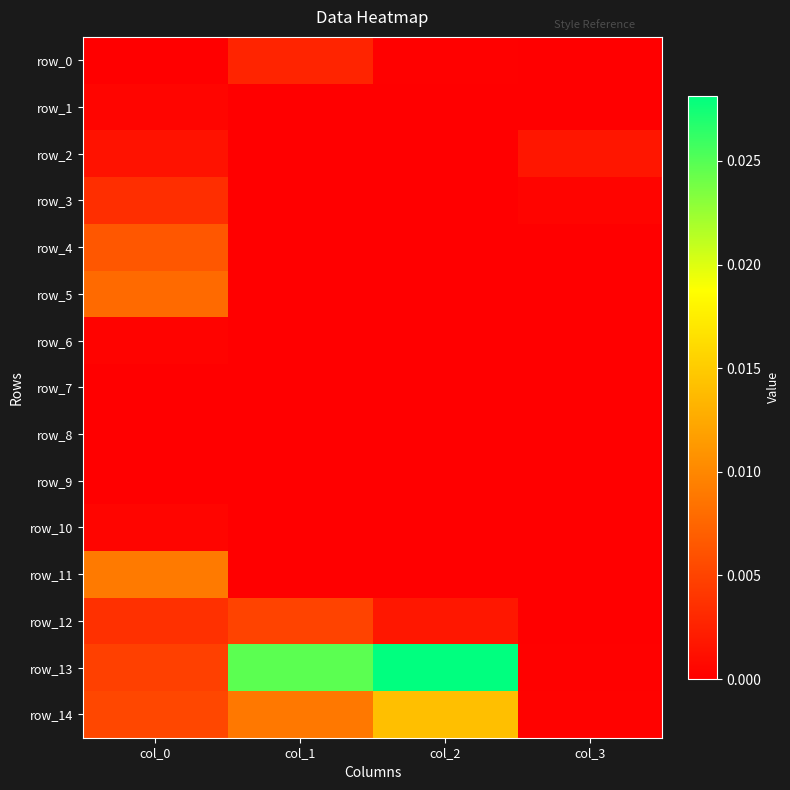

Which series has the largest range (max minus min)?

row_13